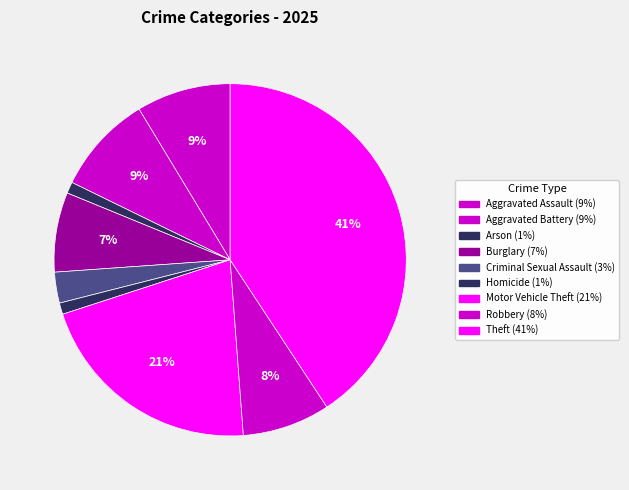

How many slices are in this pie chart?

9